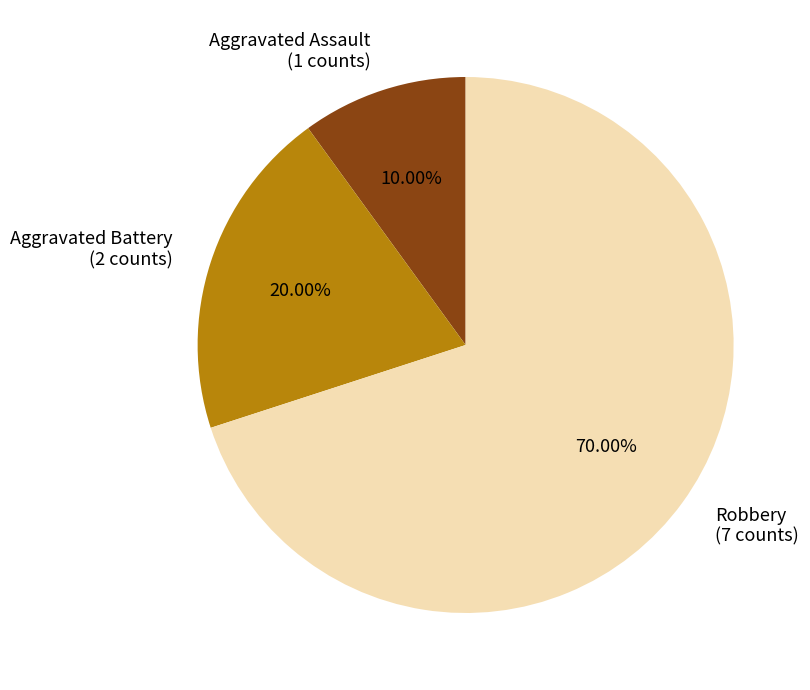

Is there any slice that represents more than half of the pie?

Yes